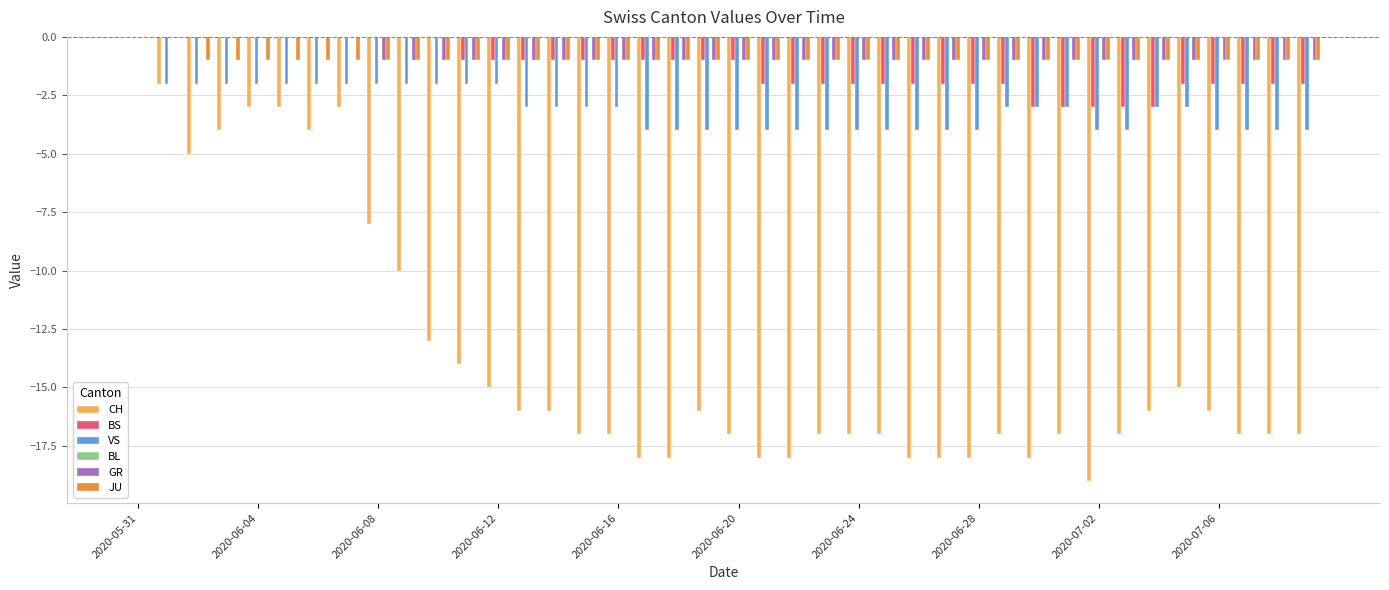

Count the number of data series in this chart.

5